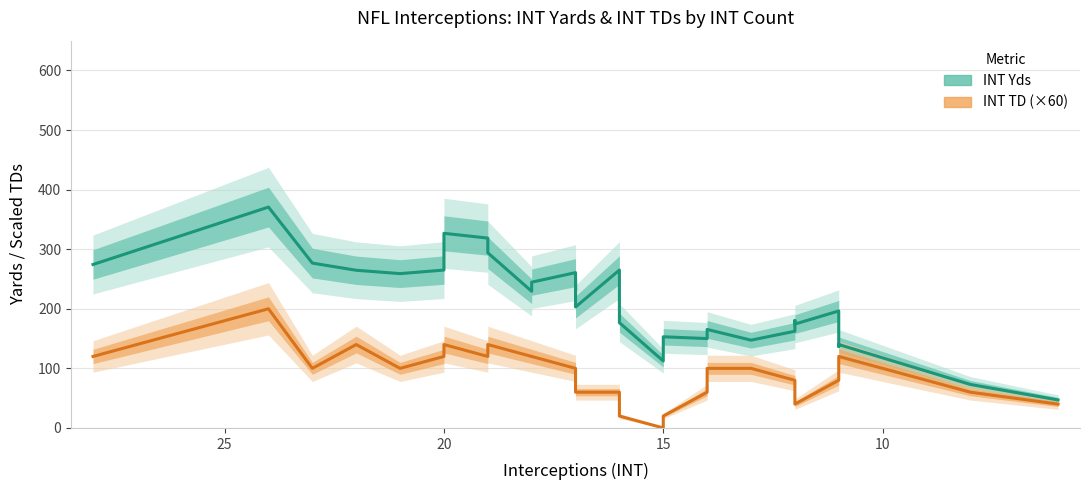

What is the difference between the maximum and second lowest values in the INT Yds series?

297.7